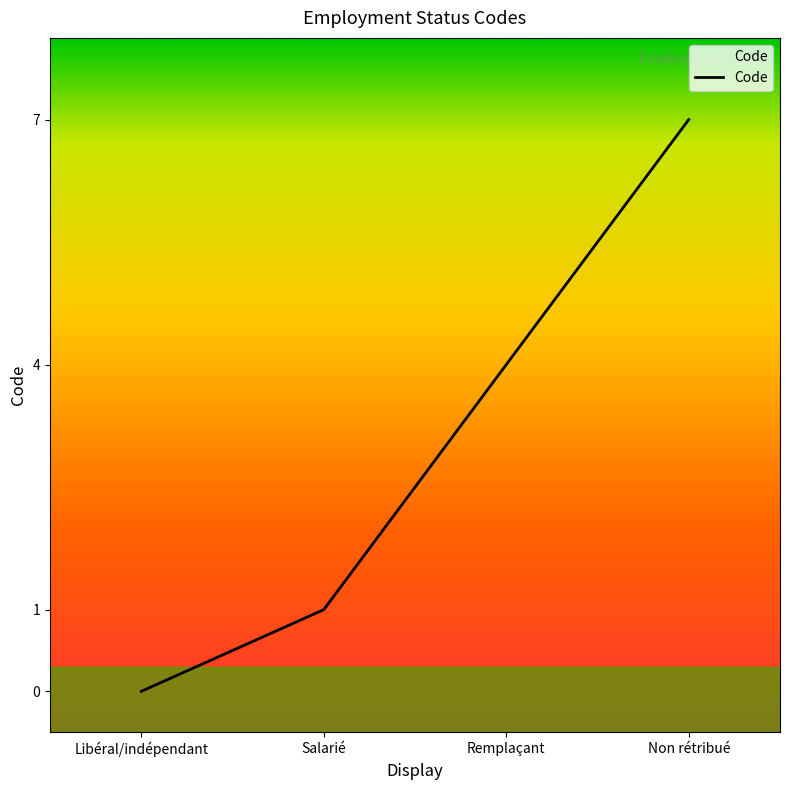

How many lines are shown in the chart?

1